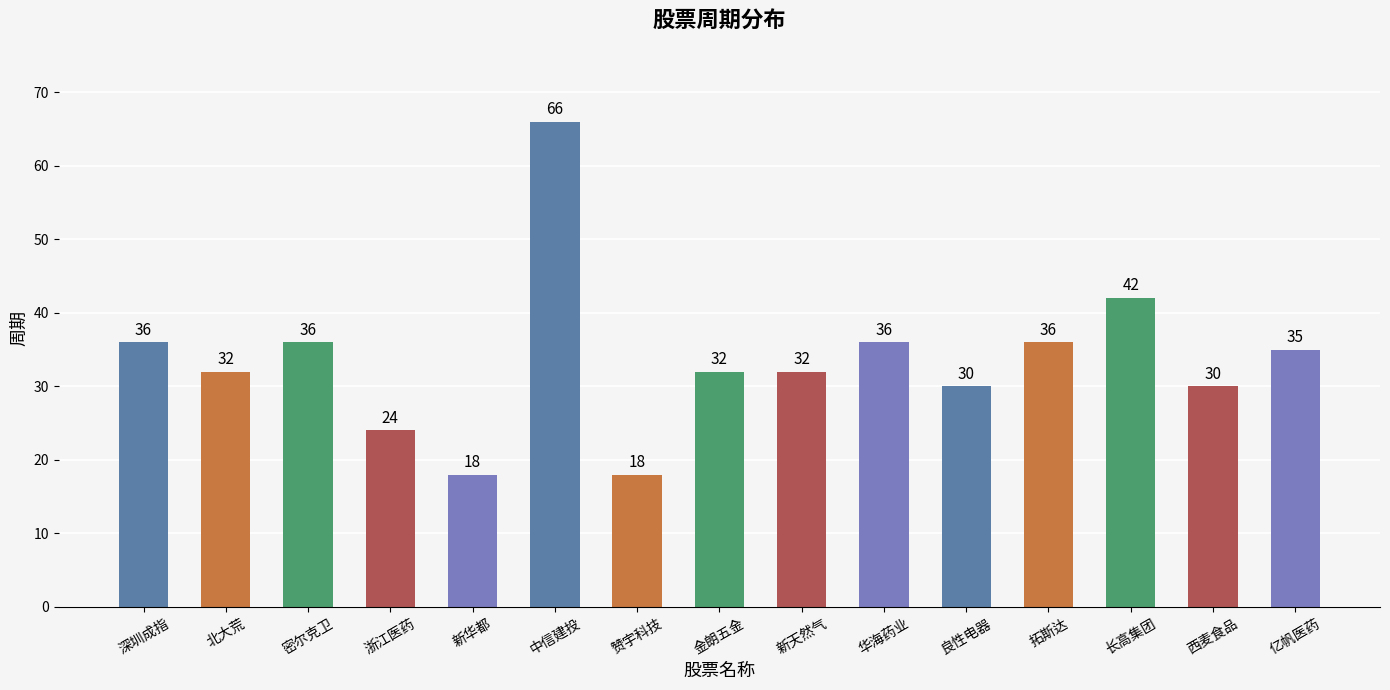

What is the approximate value at 浙江医药, to the nearest 10?

20